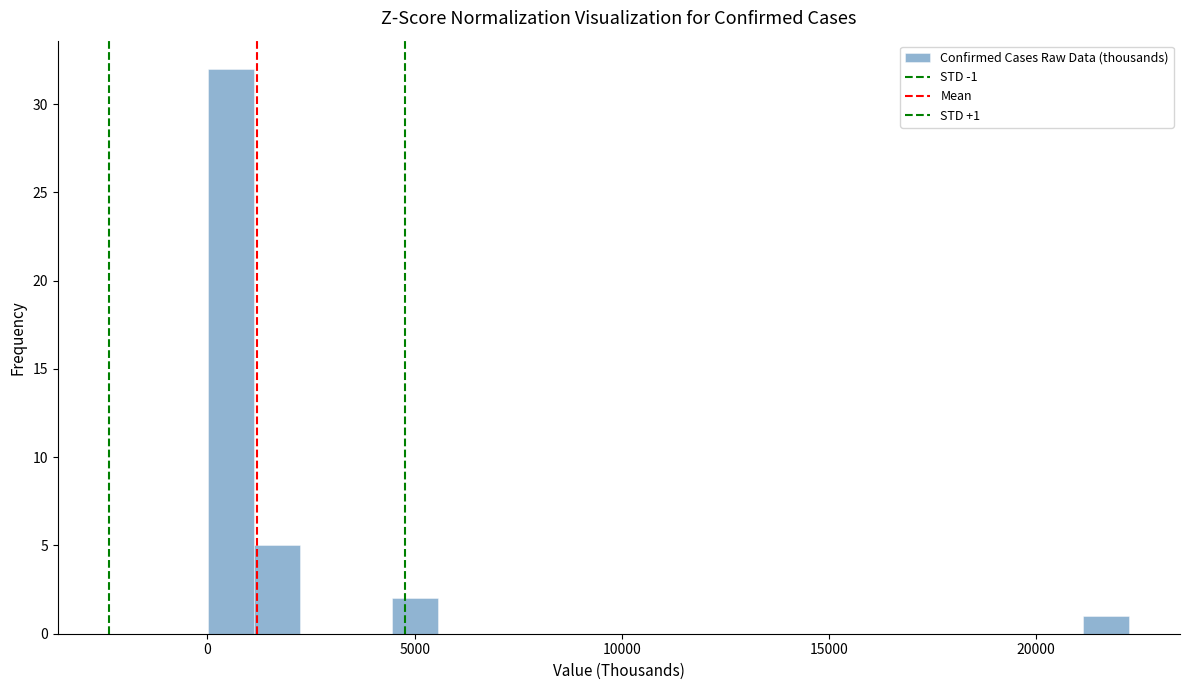

Read against the x-axis, roughly where is the centre of the tallest bar?

500